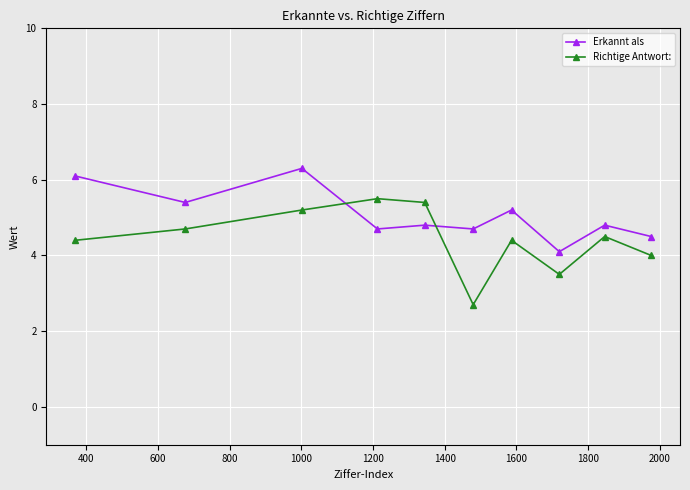

How many times do Erkannt als and Richtige Antwort: cross each other?

2